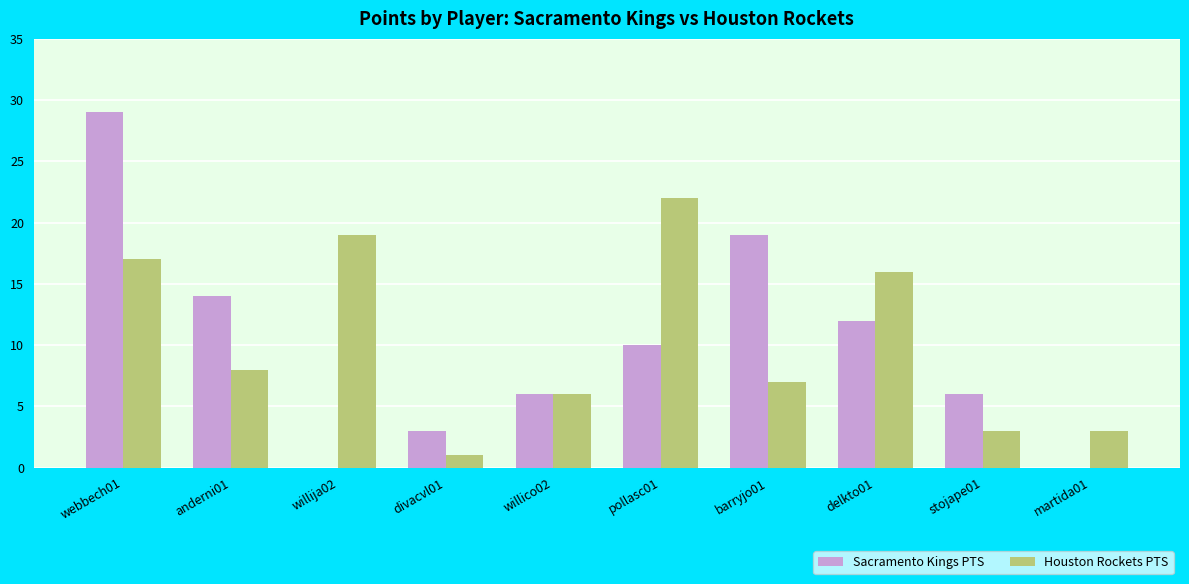

Reading right to left, extract all data points from this chart.

Sacramento Kings PTS: martida01=0	stojape01=6	delkto01=12	barryjo01=19	pollasc01=10	willico02=6	divacvl01=3	willija02=0	anderni01=14	webbech01=29
Houston Rockets PTS: martida01=3	stojape01=3	delkto01=16	barryjo01=7	pollasc01=22	willico02=6	divacvl01=1	willija02=19	anderni01=8	webbech01=17